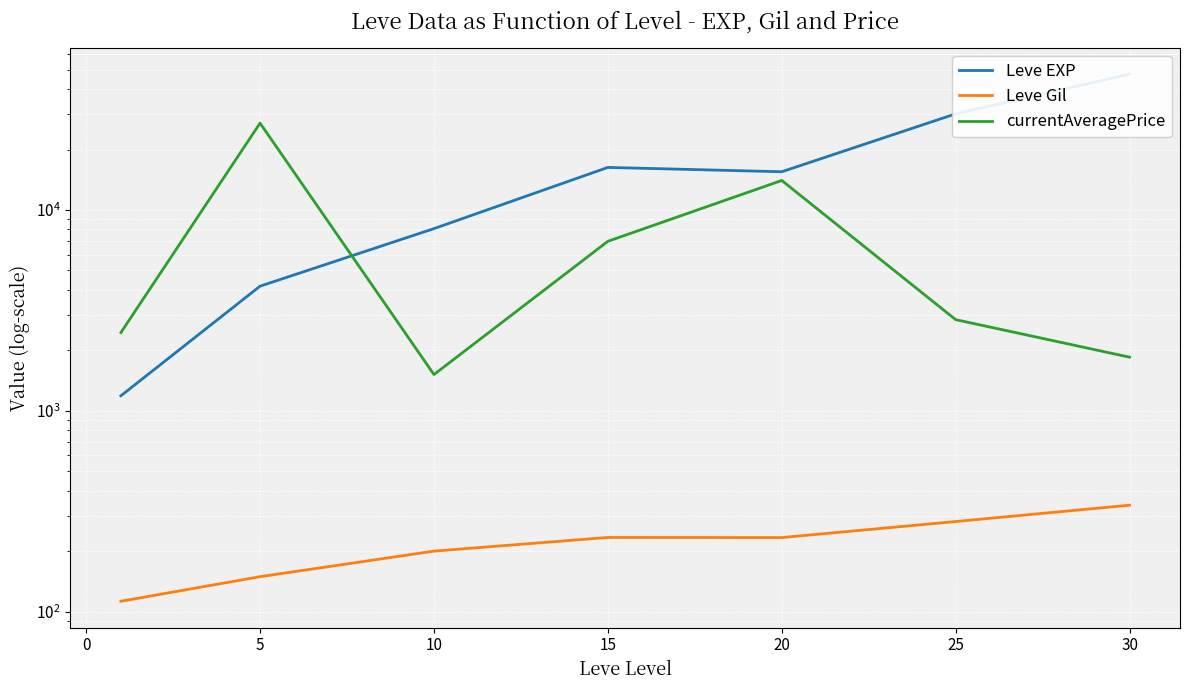

Reading left to right, what are all the values shown in this chart?

Leve EXP: 1188.3	4175.0	8075.0	16290.0	15500.0	30105.0	47467.5
Leve Gil: 112.7	149.3	200.2	234.2	233.8	281.0	339.0
currentAveragePrice: 2453.5	27068.0	1515.5	6982.3	14025.7	2844.0	1849.8